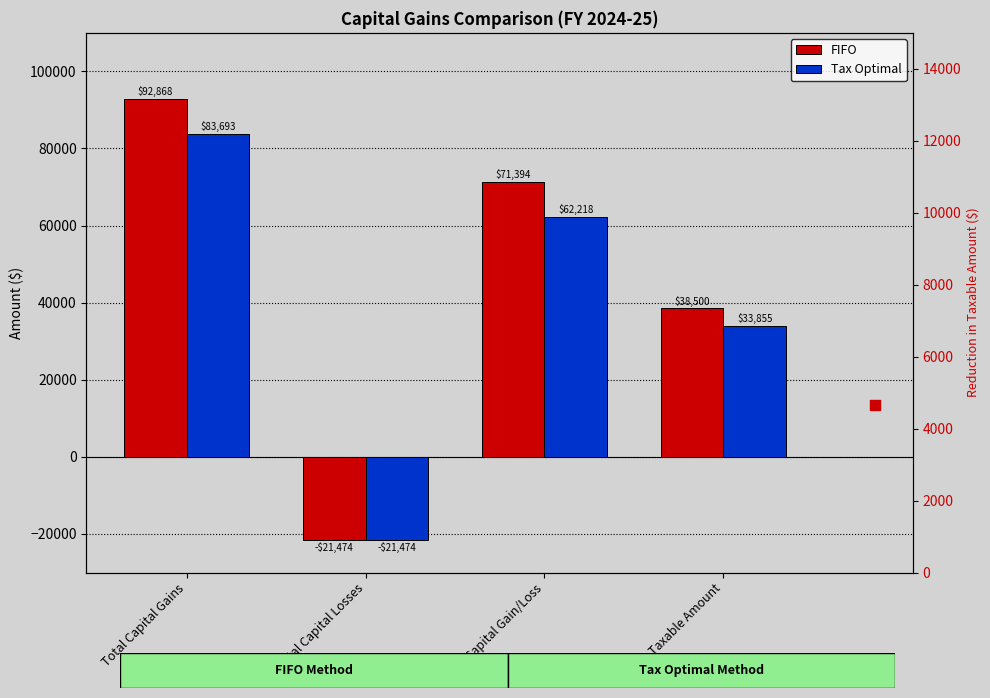

At which category is the sum across all series the highest?

Total Capital Gains